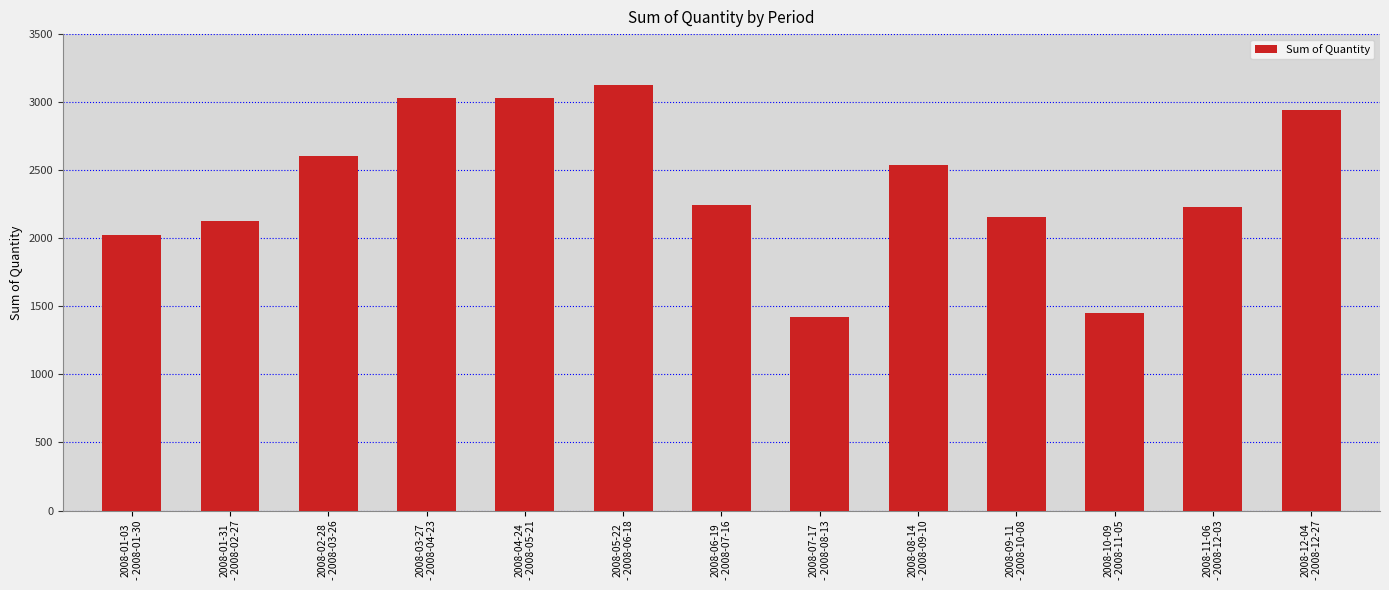

What is the minimum value shown in the chart?

1421